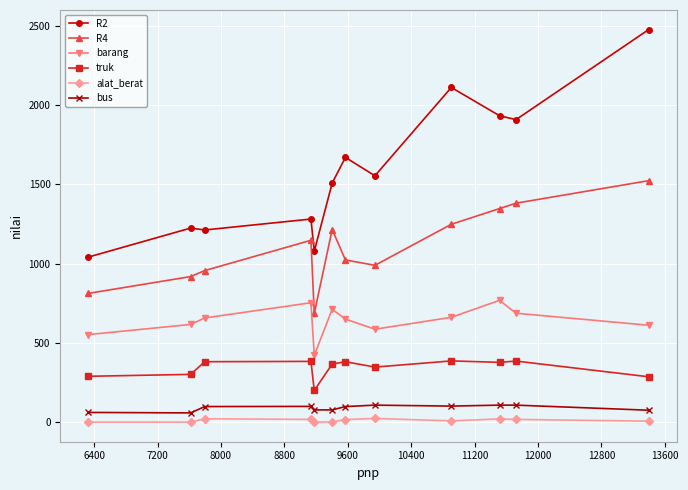

How many distinct data groups are displayed?

6